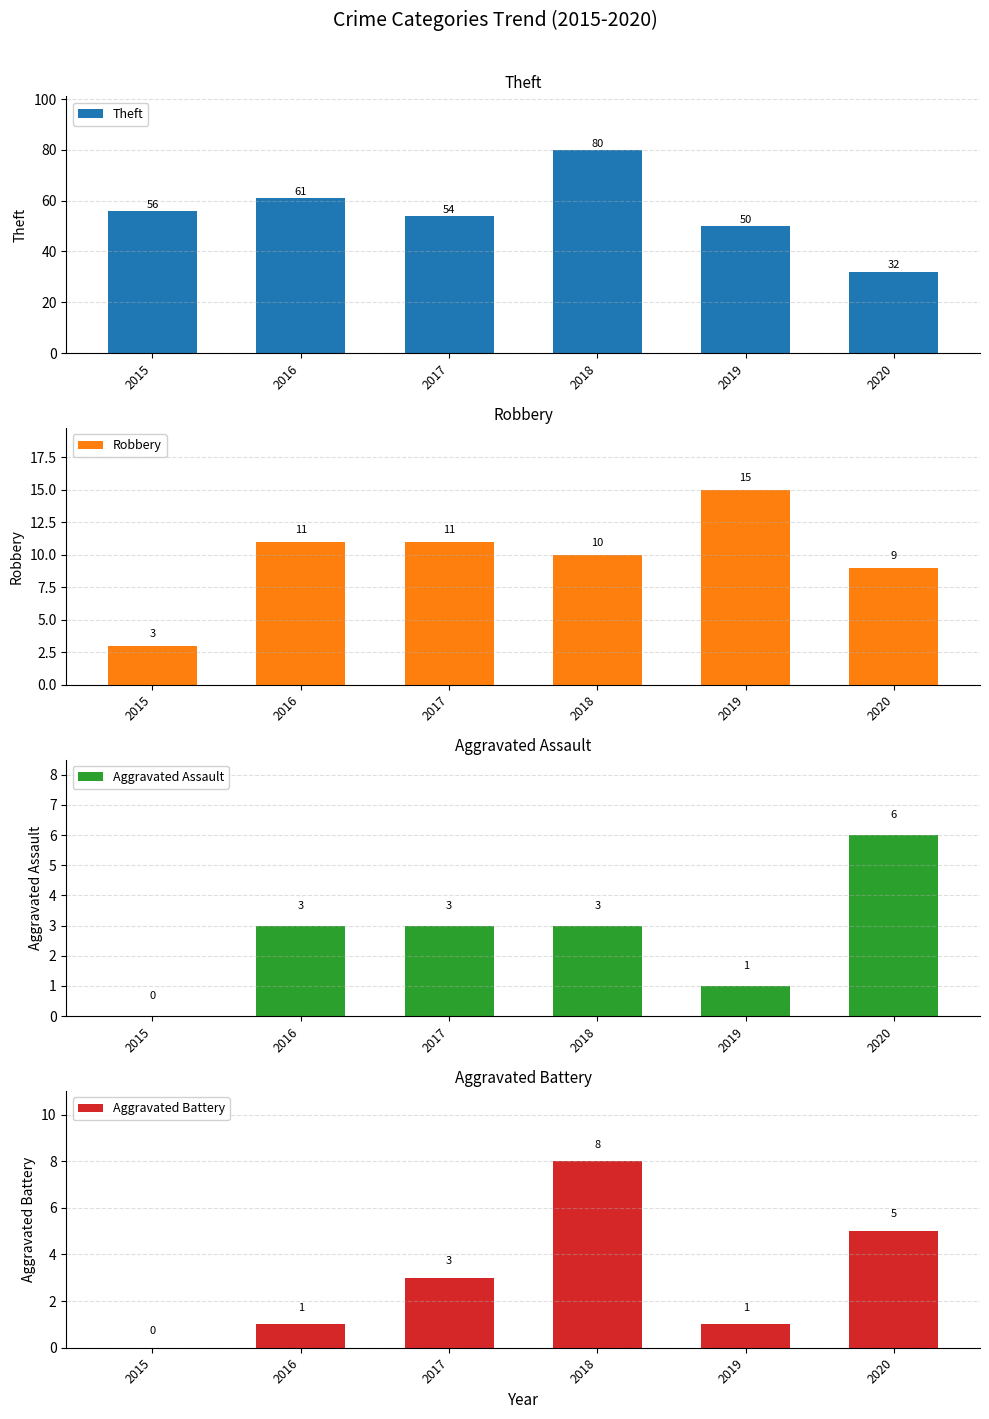

Which series has the largest range (max minus min)?

Theft